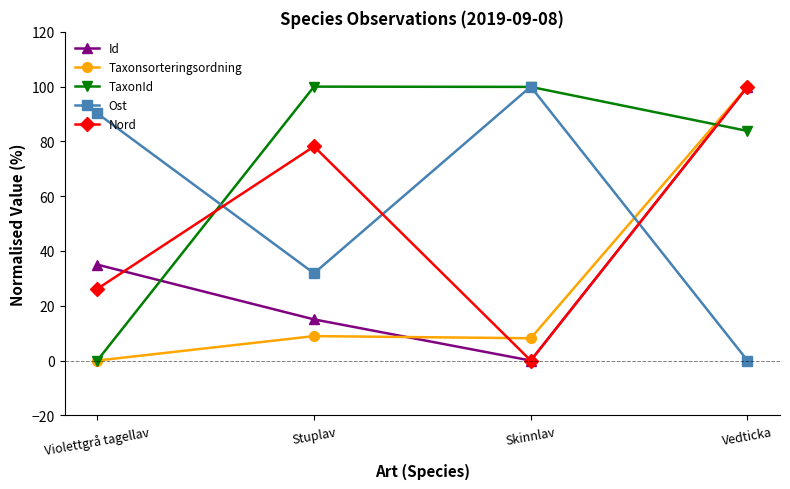

What is the value of the Taxonsorteringsordning point at the 2nd from the left?

8.9